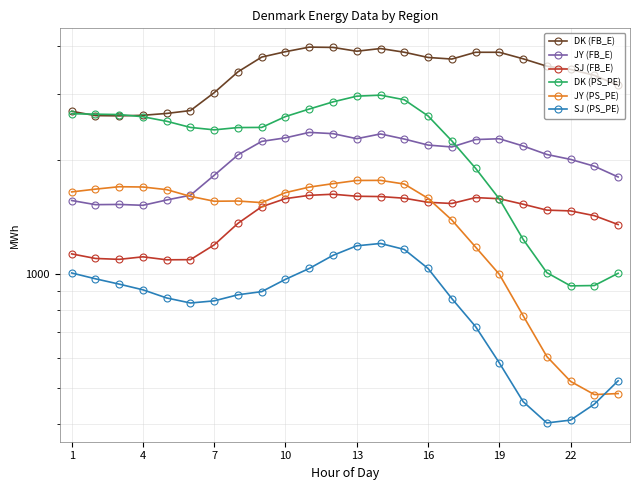

At which category is the sum across all series the highest?

13